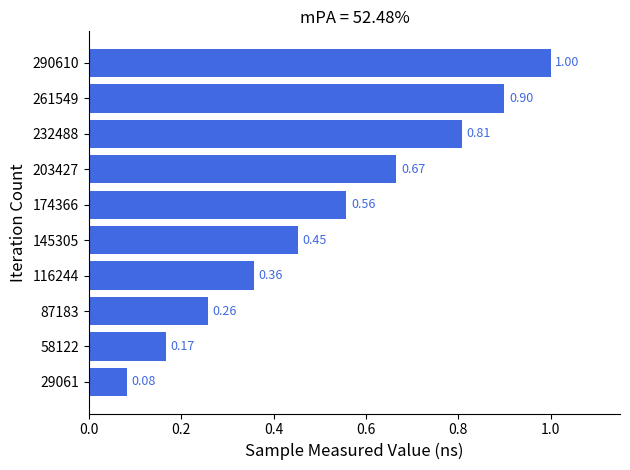

What is the maximum value shown in the chart?

1.0